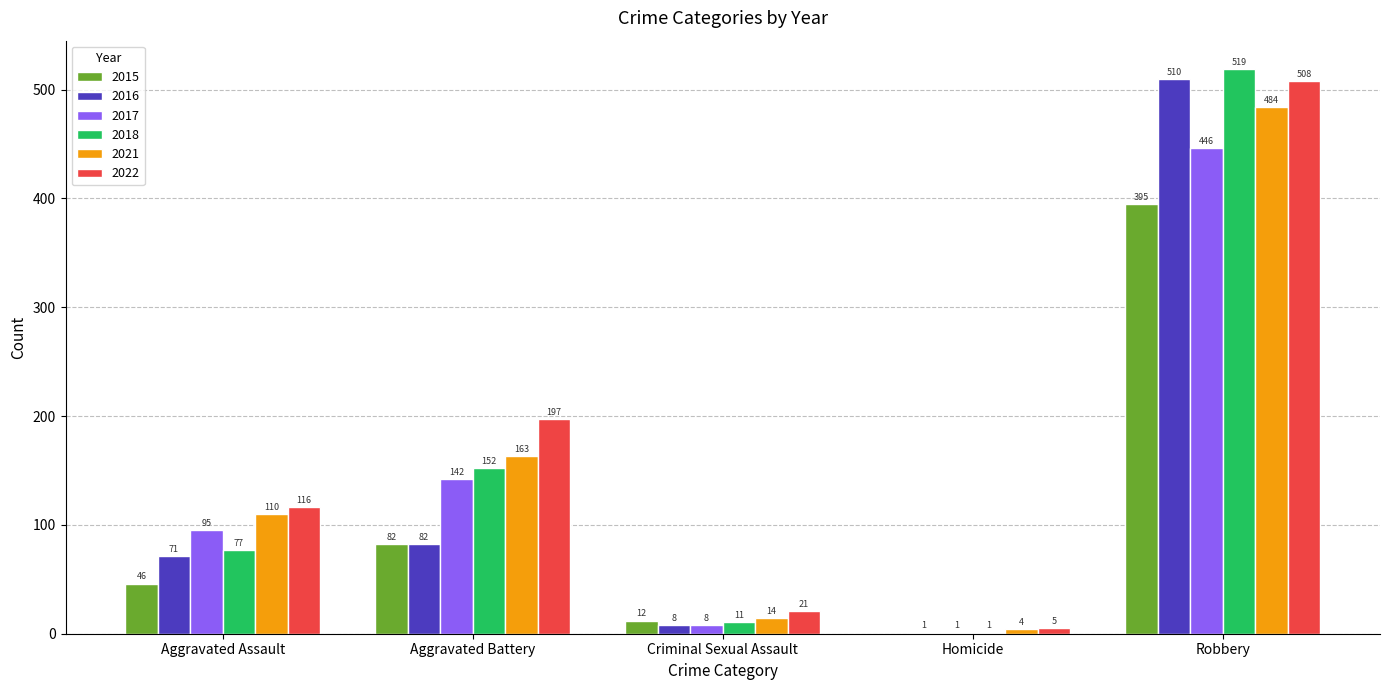

What is the approximate value of 2017 at Aggravated Battery, to the nearest 10?

140